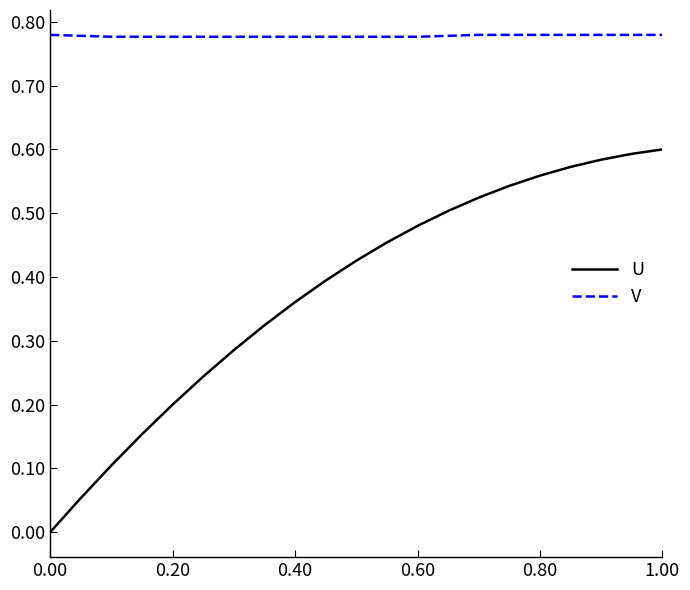

Rank the series by their average value, from highest to lowest.

V, U